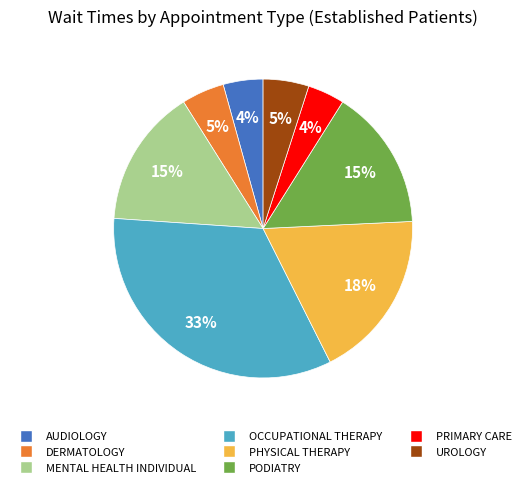

To the nearest percent, what is the combined percentage of MENTAL HEALTH INDIVIDUAL and UROLOGY?

20%